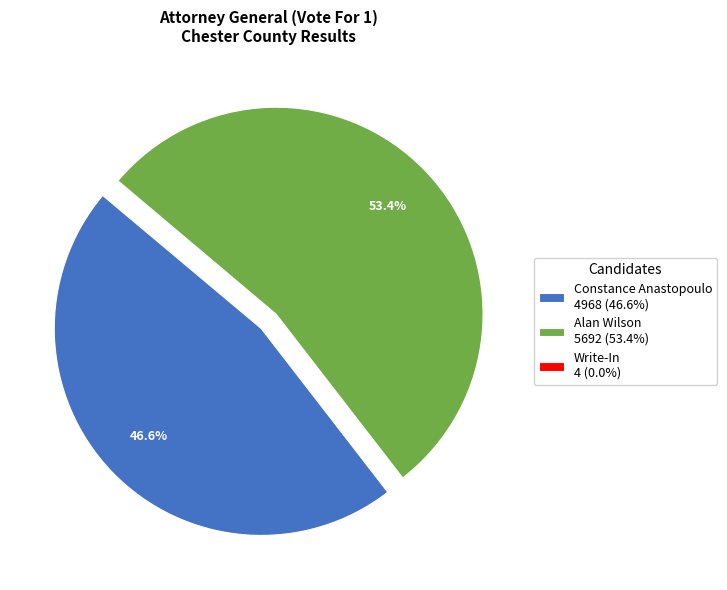

Which has a higher value, Constance Anastopoulo 4968 (46.6%) or Alan Wilson 5692 (53.4%)?

Alan Wilson 5692 (53.4%)